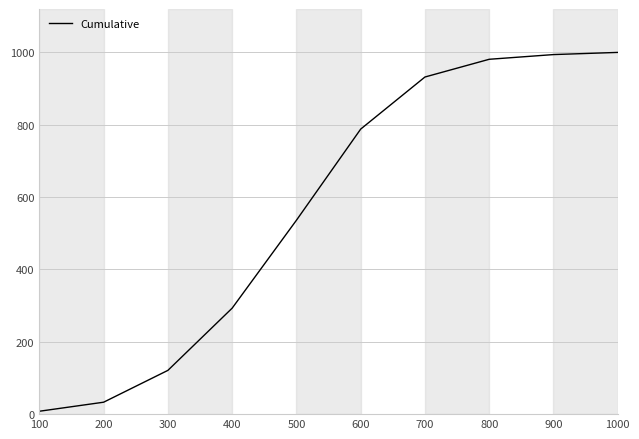

What is the approximate value at 600, to the nearest 10?

790